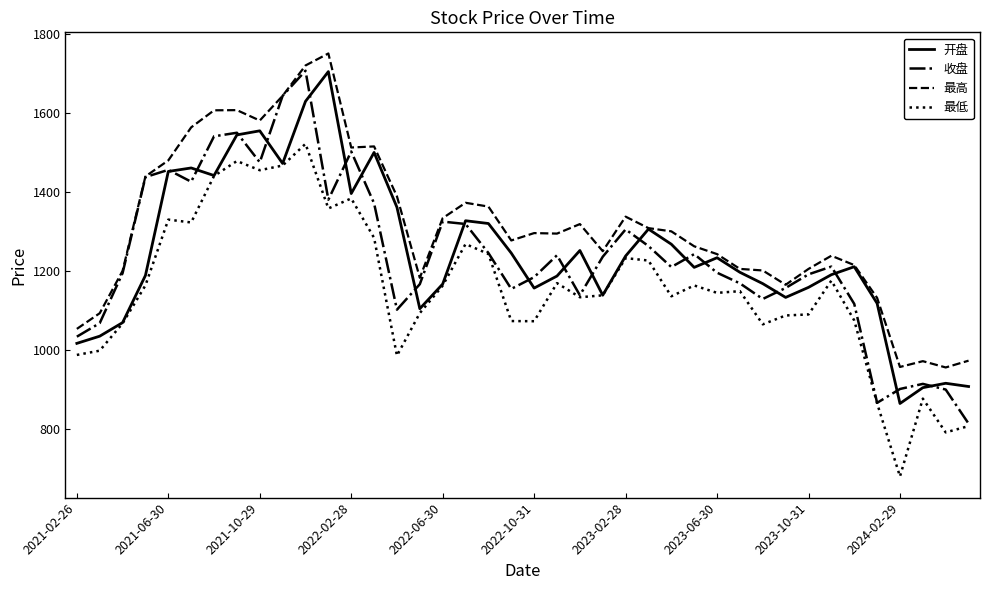

In 收盘, how many points are lower than both neighbors (excluding endpoints)?

9